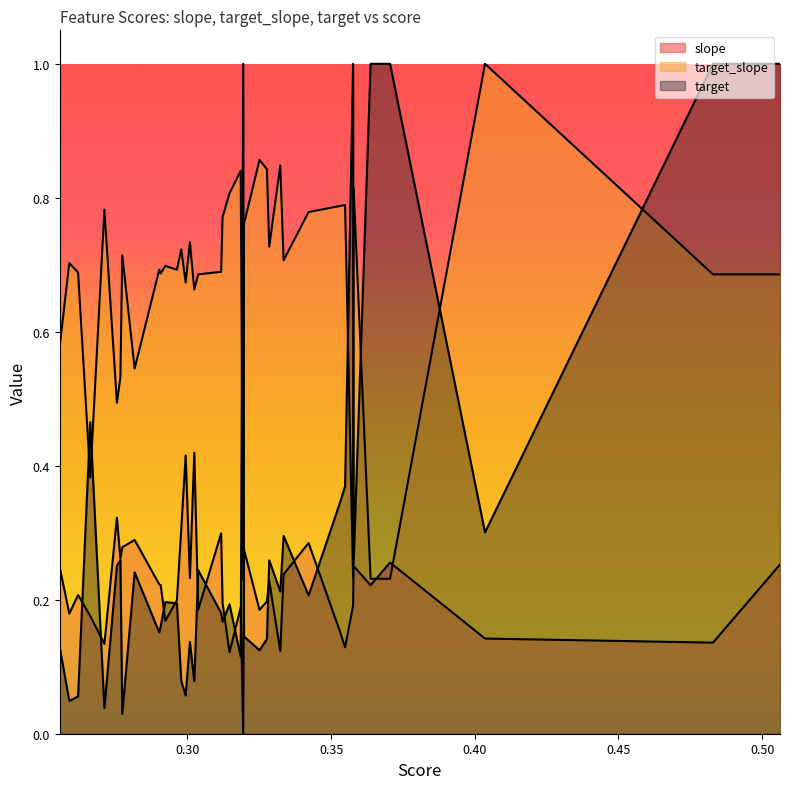

List the series in order of their overall mean, lowest first.

slope, target, target_slope